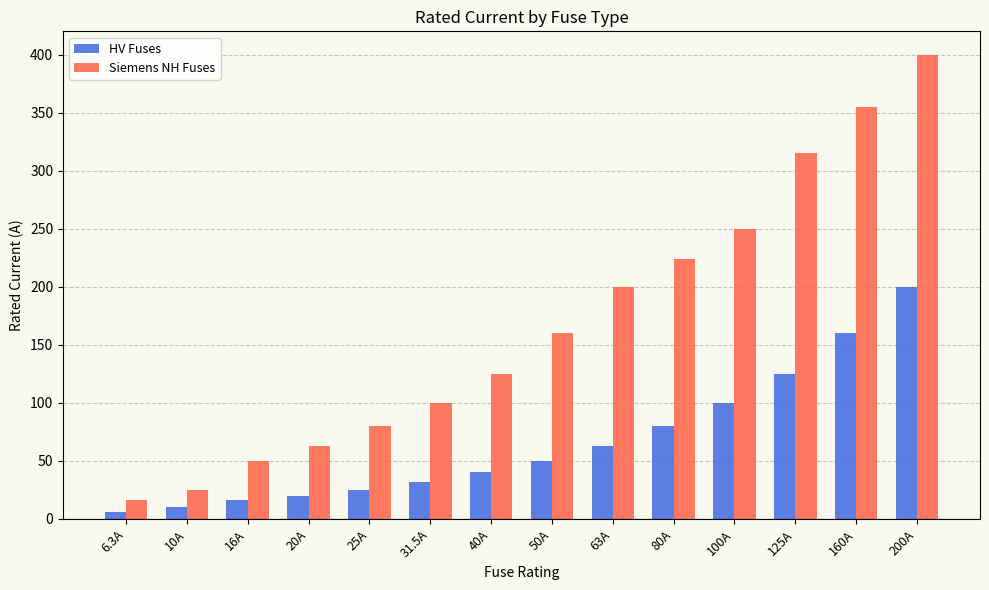

What is the total value across all series at 125A?

440.0